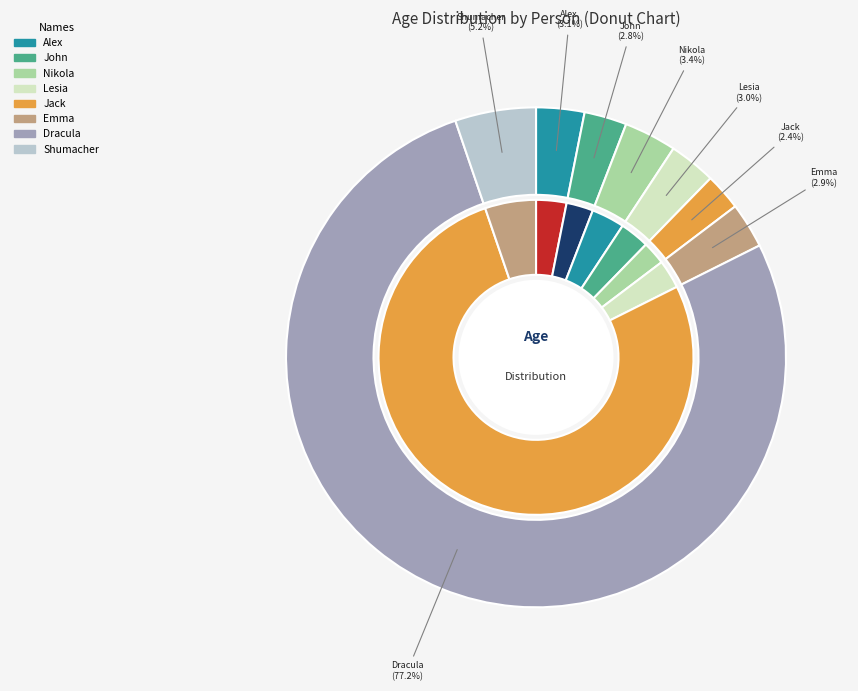

The Alex slice represents 1% of the pie. True or false?

False